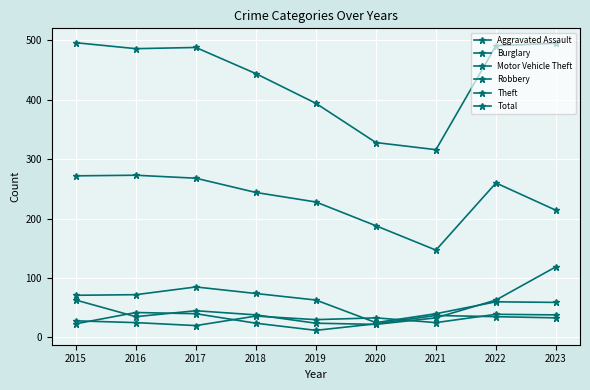

Where does the Motor Vehicle Theft series first go above 38?

2015